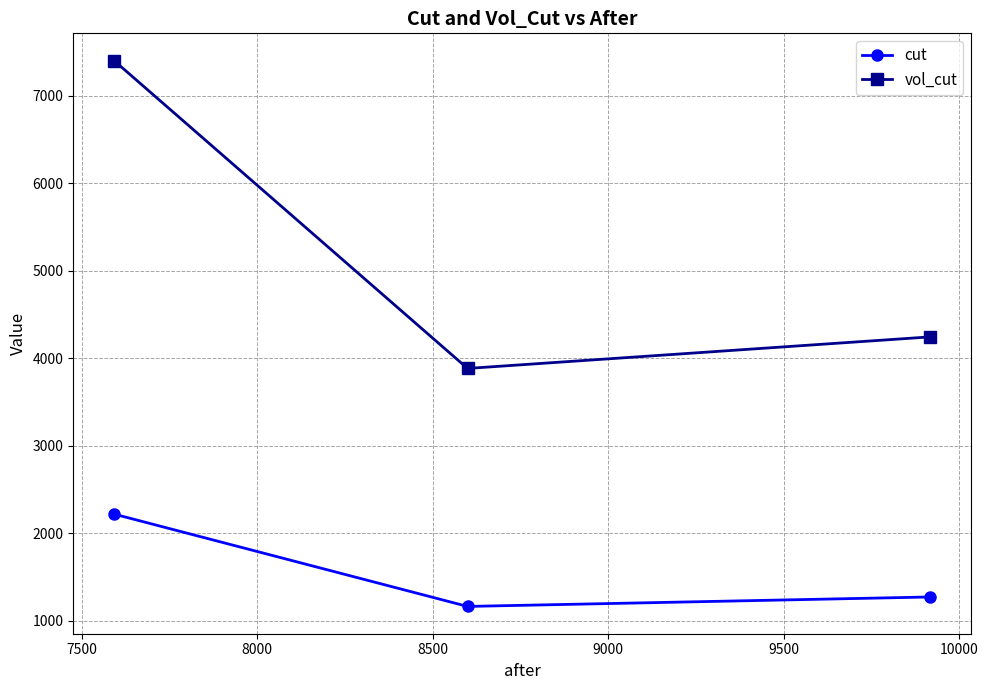

Does the chart display data point markers on the line(s)?

Yes